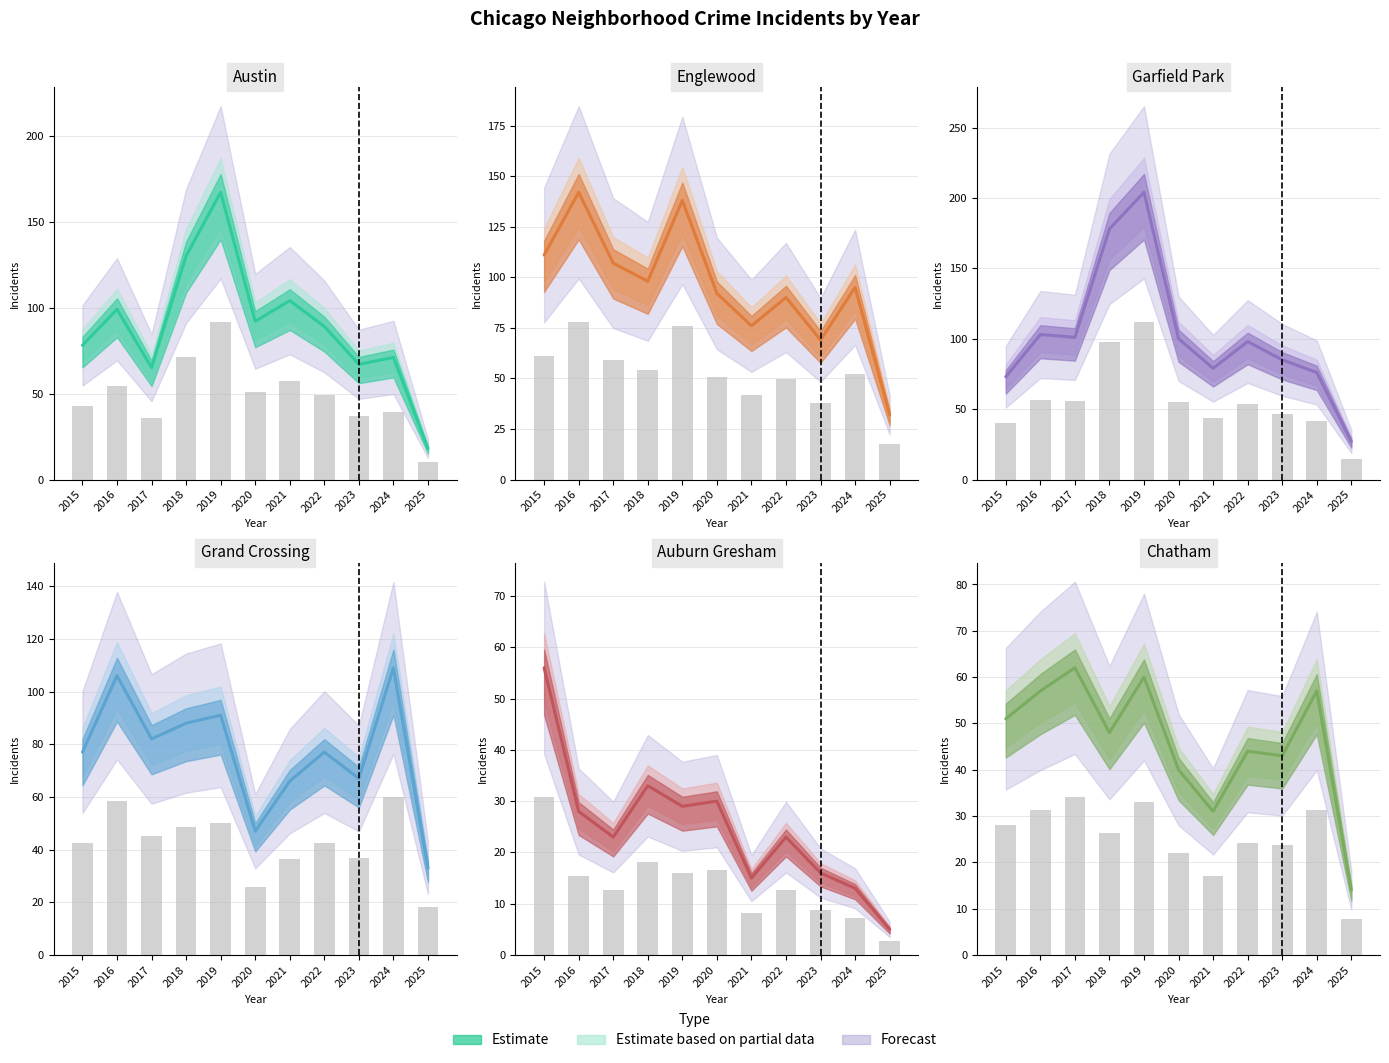

Which category has the highest value in the Auburn Gresham series?

2015